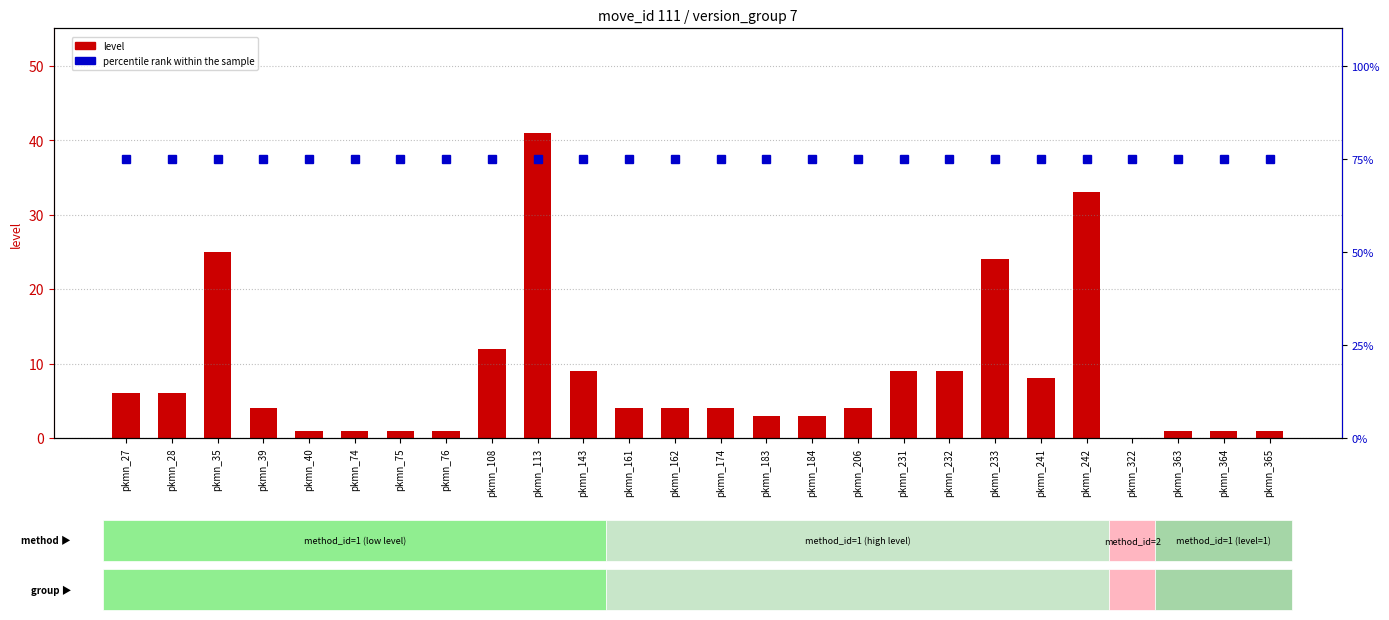

The level series shows 6 at pkmn_161. True or false?

False